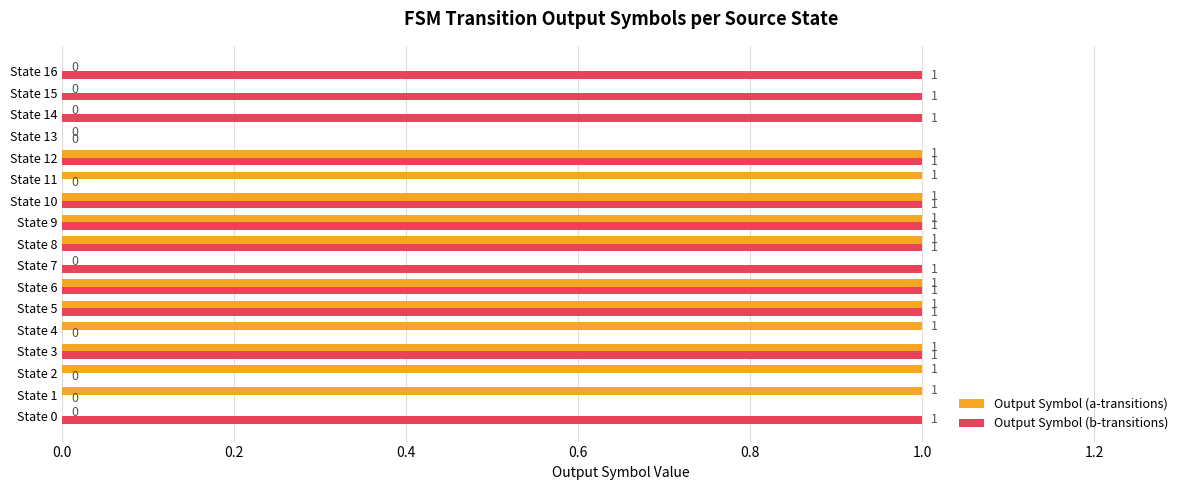

The value of Output Symbol (b-transitions) at State 3 is 1. True or false?

True